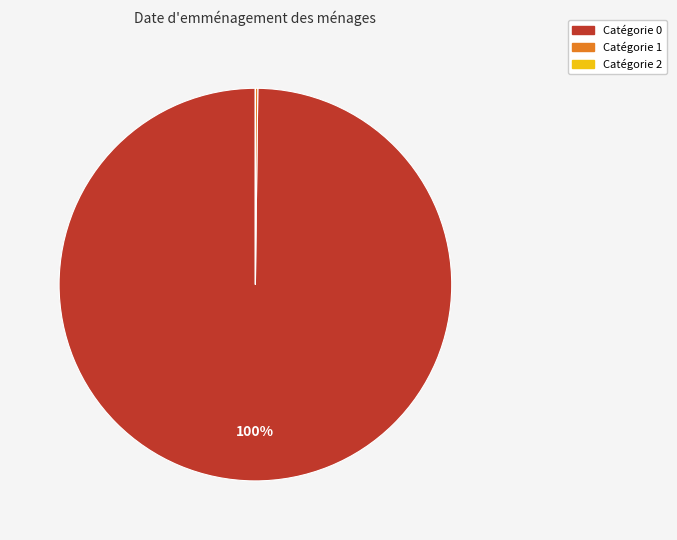

To the nearest percent, what is the average slice percentage?

33%